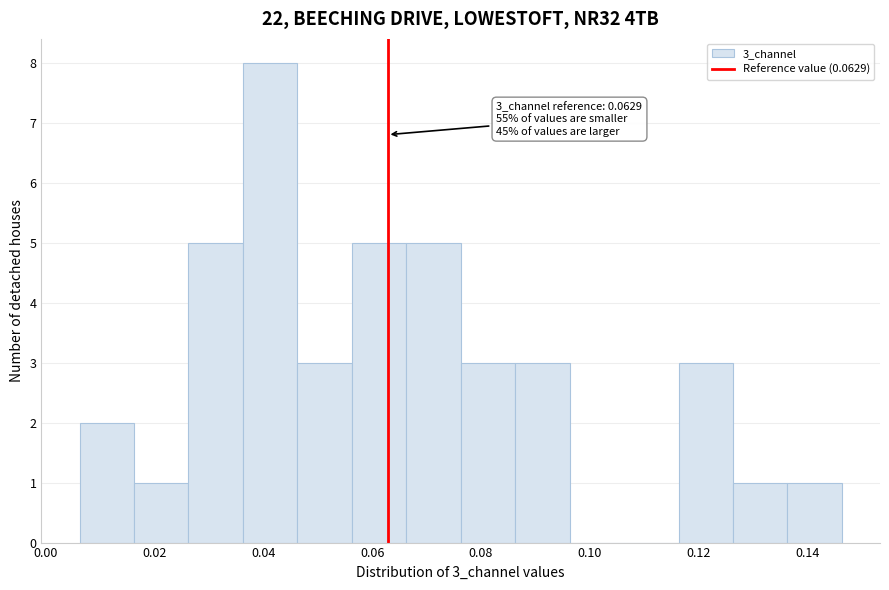

Over which range of the x-axis is the bar tallest?

0.036 to 0.046